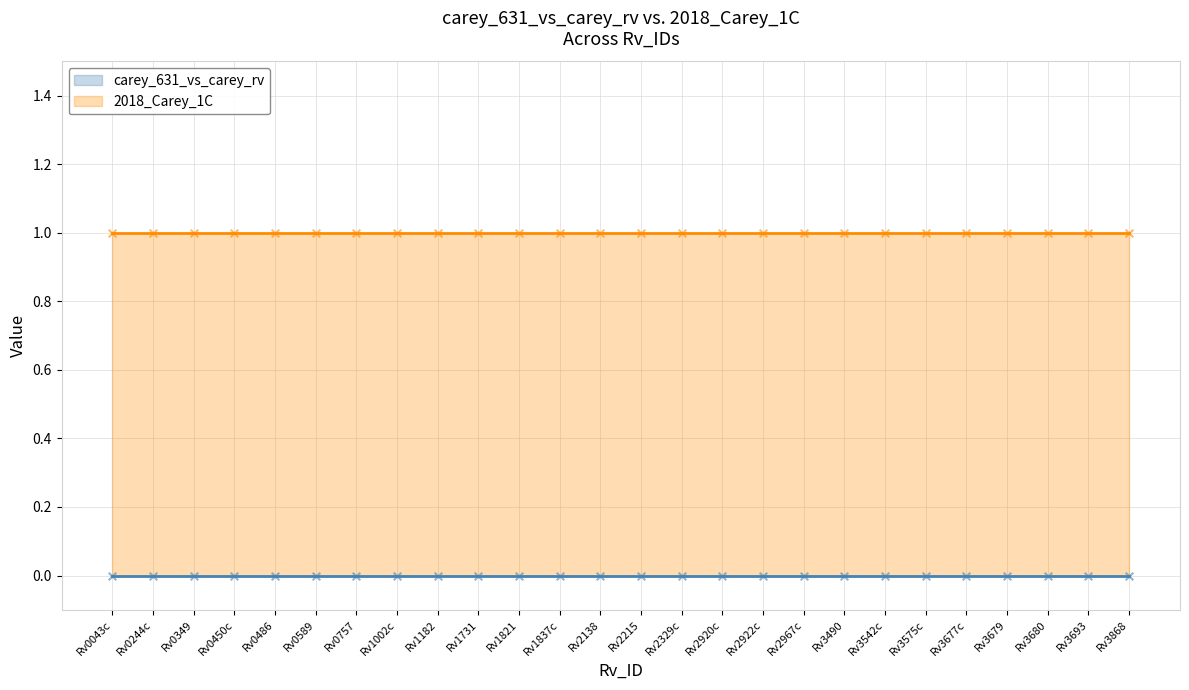

At which category is the sum across all series the highest?

Rv0043c